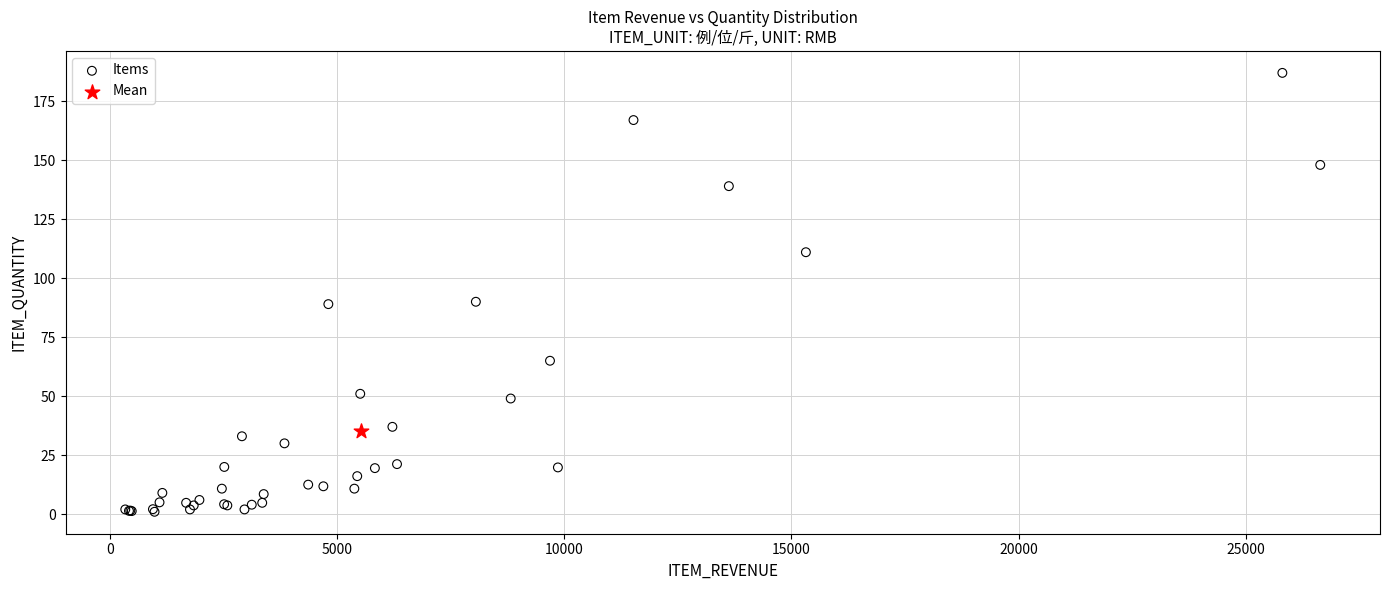

What are all the series names shown in the legend?

Items, Mean